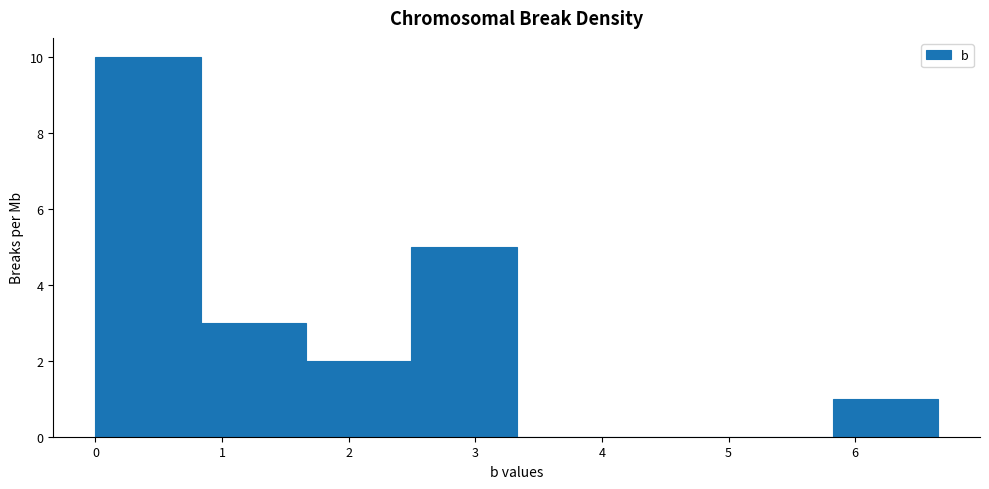

Reading left to right, list every bar in this chart as the range it spans on the x-axis followed by its height. Neither the bar edges nor the heights are printed on the chart, so give them approximately, as read against the axes.

0.0 to 0.8: 10
0.8 to 1.7: 3
1.7 to 2.5: 2
2.5 to 3.3: 5
3.3 to 4.2: 0
4.2 to 5.0: 0
5.0 to 5.8: 0
5.8 to 6.7: 1